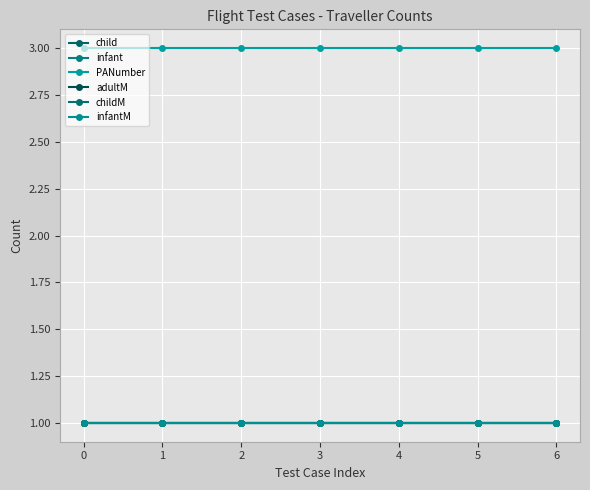

Reading left to right, extract all data points from this chart.

child: 0=1	1=1	2=1	3=1	4=1	5=1	6=1
infant: 0=1	1=1	2=1	3=1	4=1	5=1	6=1
PANumber: 0=3	1=3	2=3	3=3	4=3	5=3	6=3
adultM: 0=1	1=1	2=1	3=1	4=1	5=1	6=1
childM: 0=1	1=1	2=1	3=1	4=1	5=1	6=1
infantM: 0=1	1=1	2=1	3=1	4=1	5=1	6=1